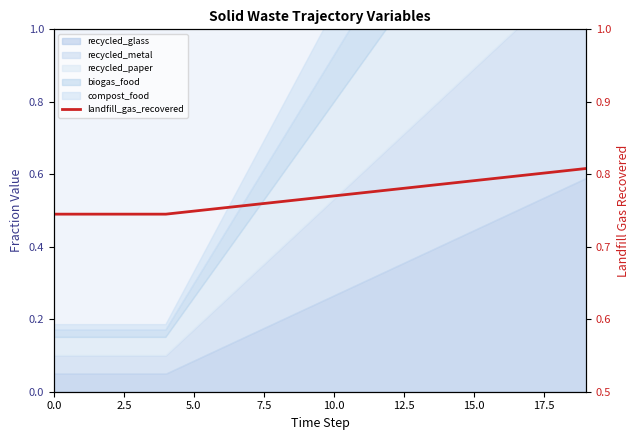

The chart shows a value of 1.3 at 16. True or false?

False